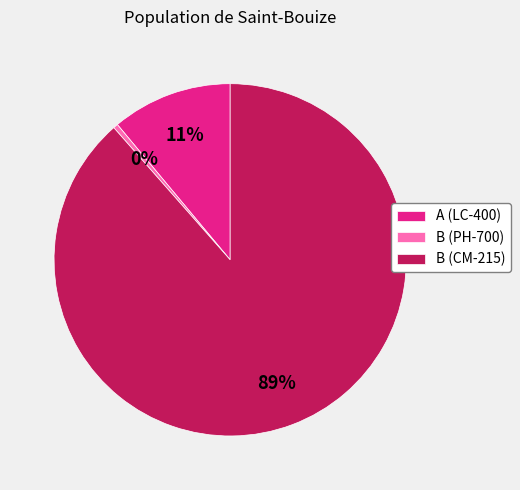

Between A (LC-400) and B (CM-215), which is larger?

B (CM-215)